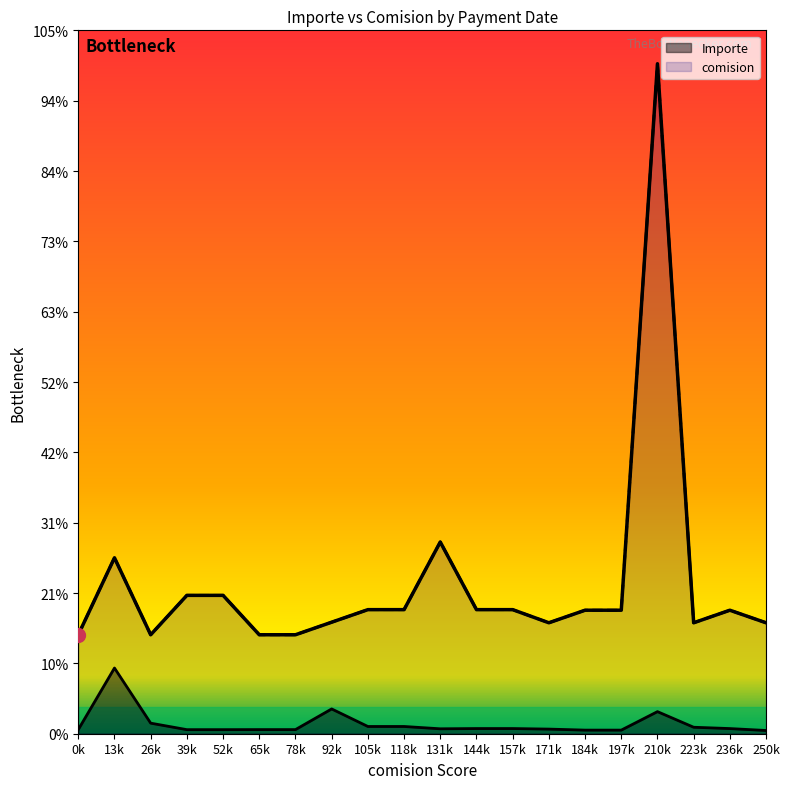

Reading right to left, transcribe all the data shown in this chart.

Importe: 1104.7	1756.8	2209.4	7538.3	1229.7	1229.7	1578.1	1764.9	1764.9	1679.2	2470.8	2470.8	8460.2	1407.7	1407.7	1388.7	1388.7	3607.4	22429.3	1407.7
comision: 37875.0	42162.0	37875.0	228690.0	42162.0	42162.0	37875.0	42357.2	42357.2	65450.0	42357.2	42357.2	38070.6	33784.0	33784.0	47237.0	47237.0	33784.0	60060.0	33784.0